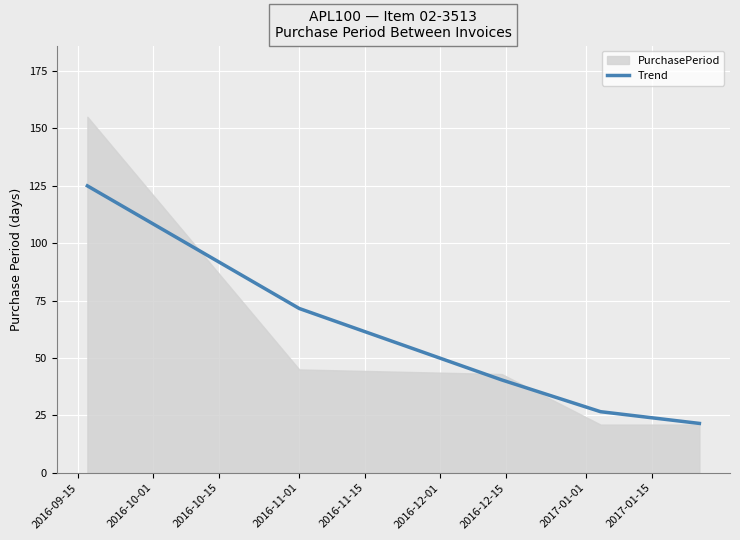

How many data points are less than 40?

2